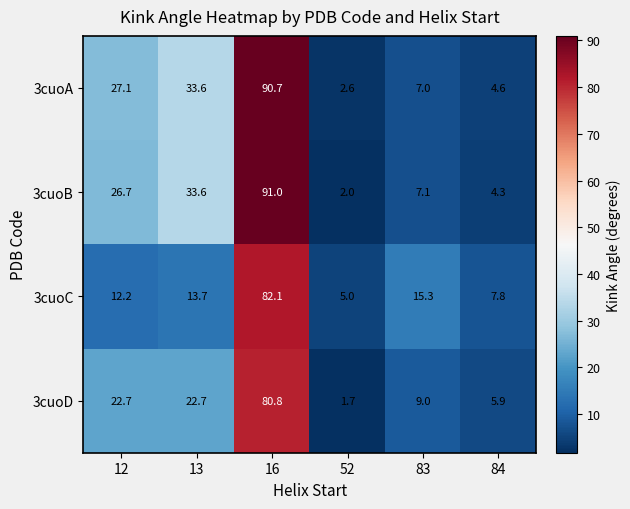

Is the value of 3cuoD at 16 greater than the value of 3cuoB at 84?

Yes